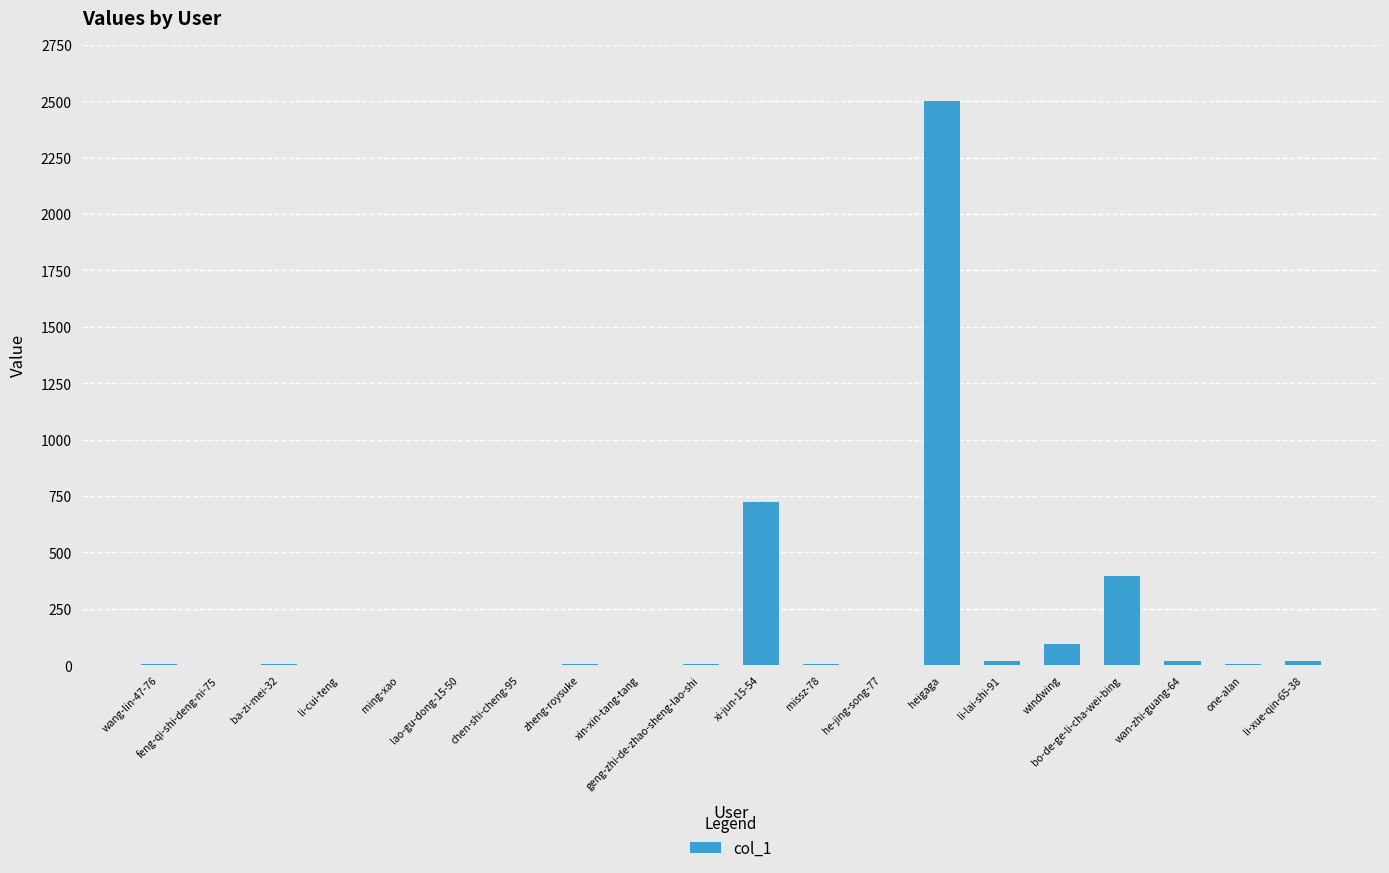

True or false: the data shows 0 at xin-xin-tang-tang.

True